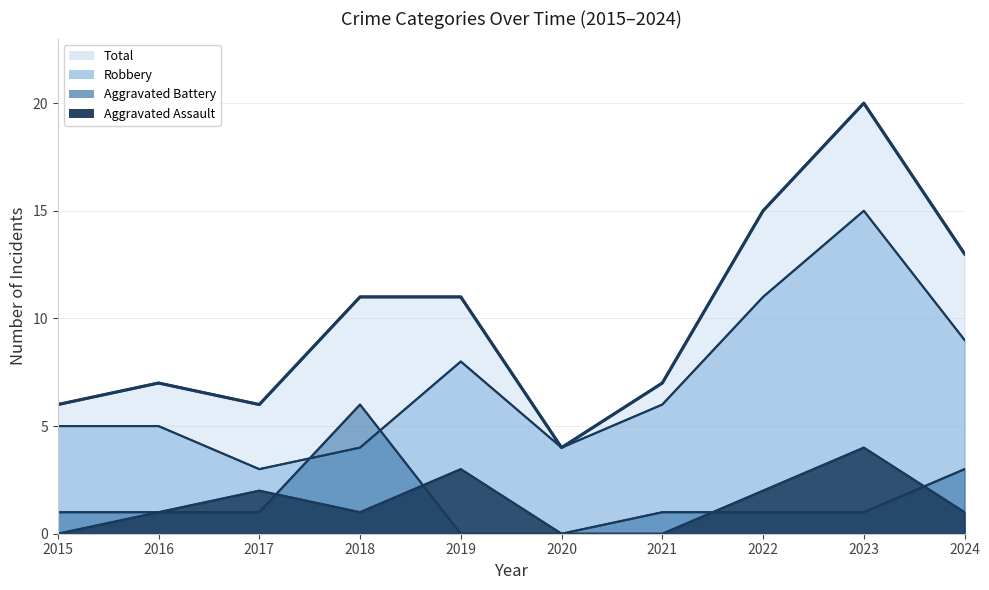

Reading right to left, what are all the values shown in this chart?

Aggravated Assault: 1	4	2	0	0	3	1	2	1	0
Aggravated Battery: 3	1	1	1	0	0	6	1	1	1
Robbery: 9	15	11	6	4	8	4	3	5	5
Total: 13	20	15	7	4	11	11	6	7	6